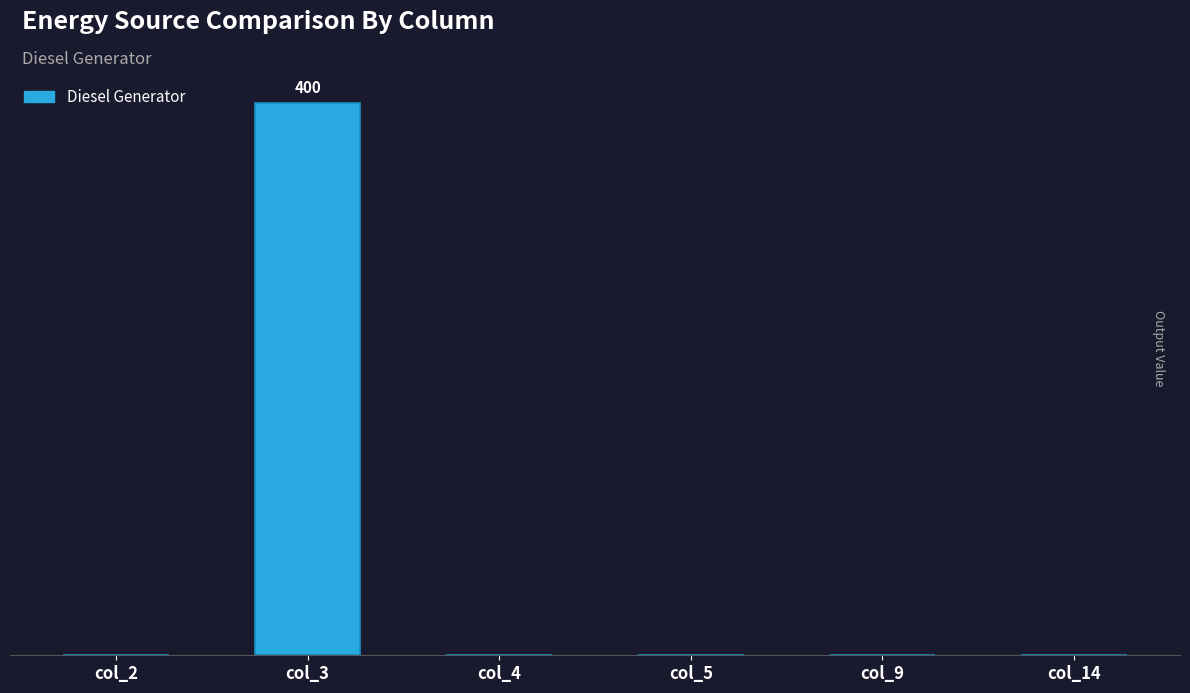

True or false: the data shows 0 at col_5.

True